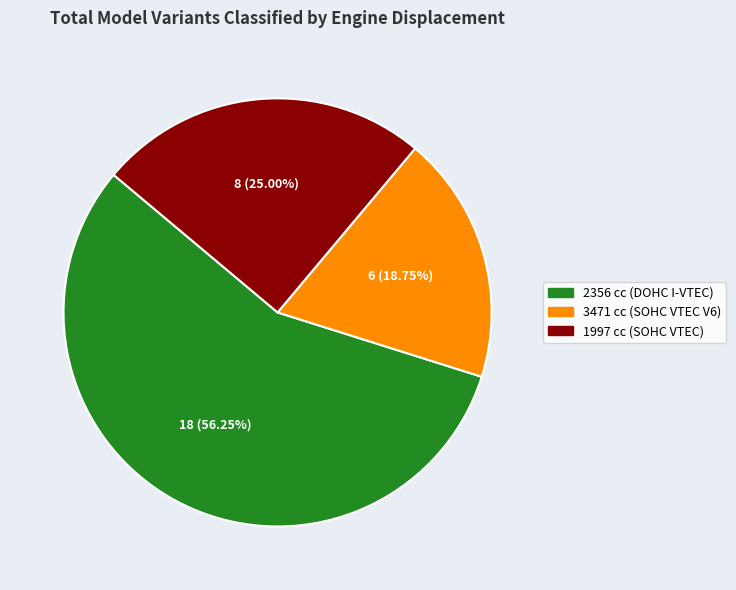

To the nearest percent, what is the average slice percentage?

33%